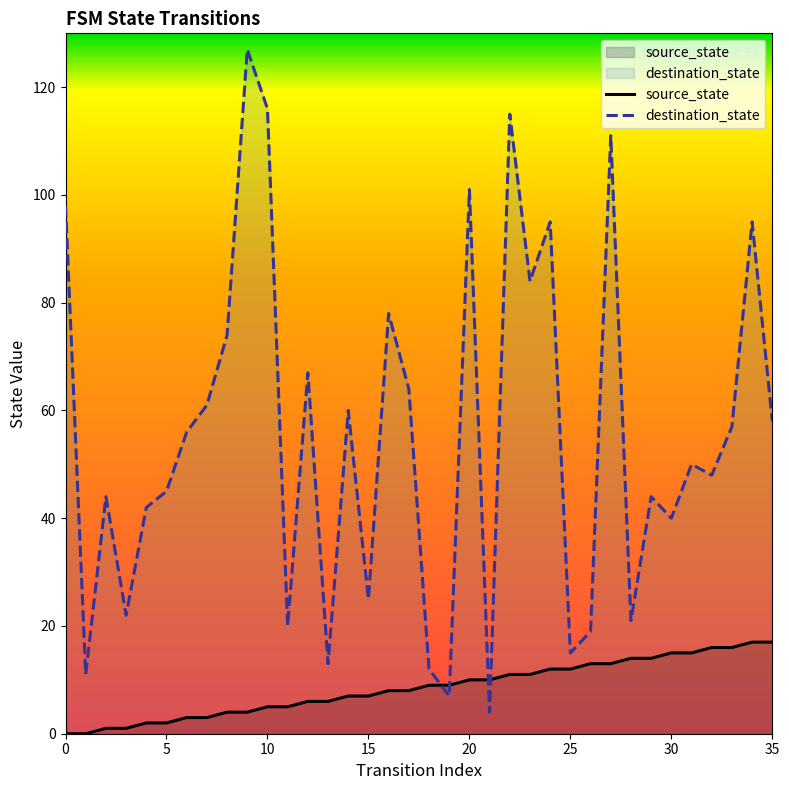

Which series changed the most between 14 and 26?

destination_state